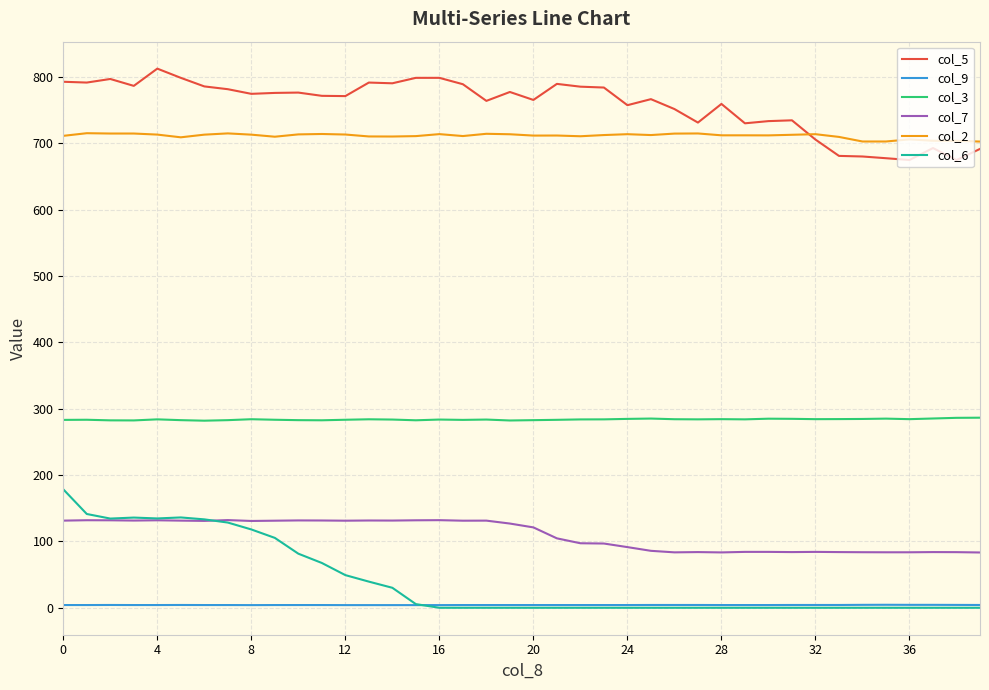

What is the average value of the col_3 series?

283.7